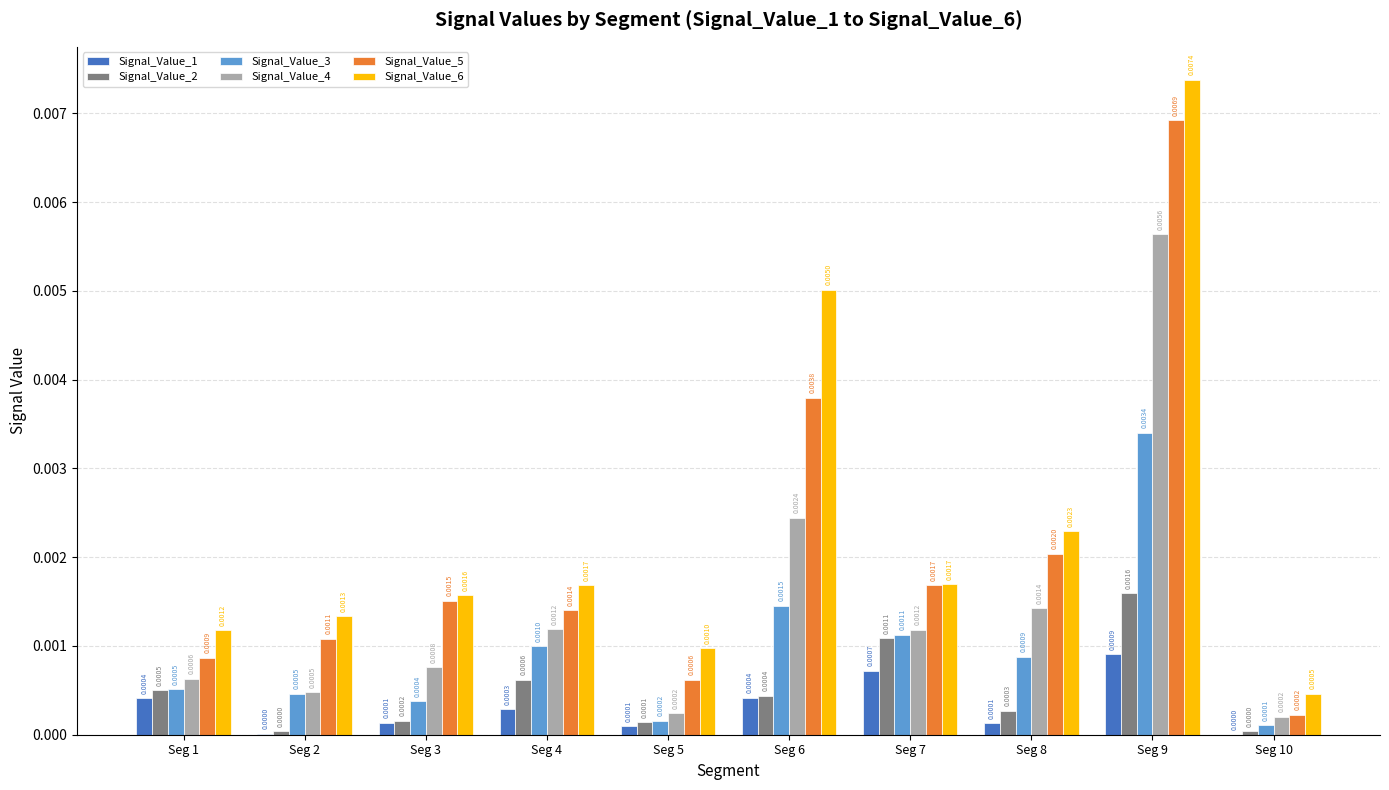

At which label is Signal_Value_6 closest to 0?

Seg 10